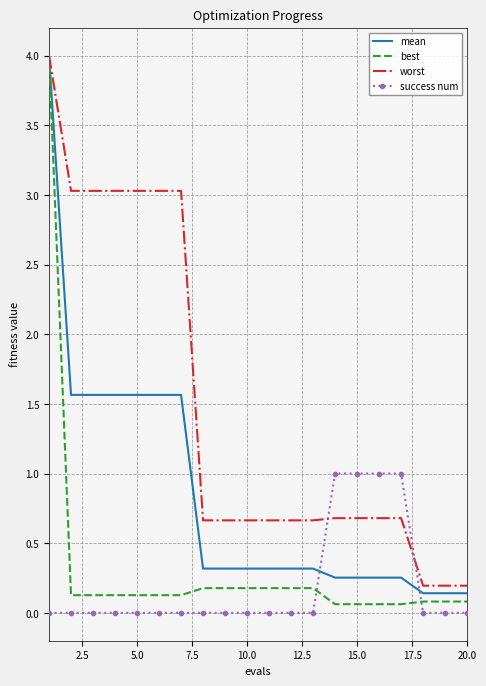

Which series ends up on top after the final intersection of success num and mean?

mean